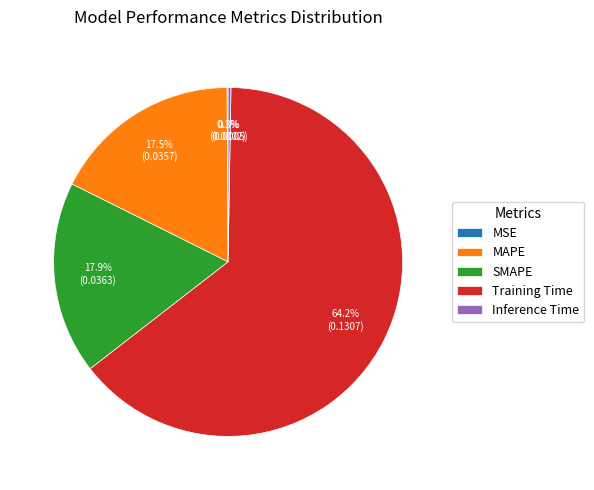

Is it true that Training Time is 64% of the pie?

True